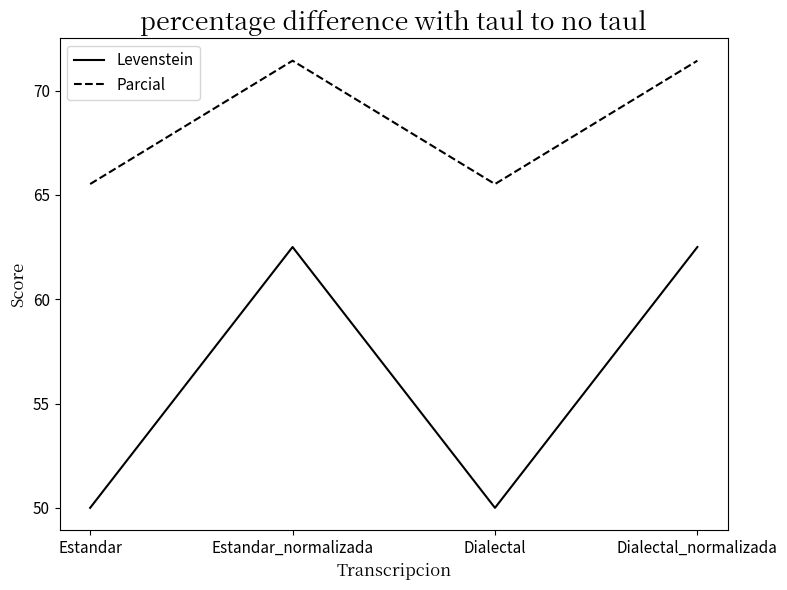

What position from the left is Dialectal?

3